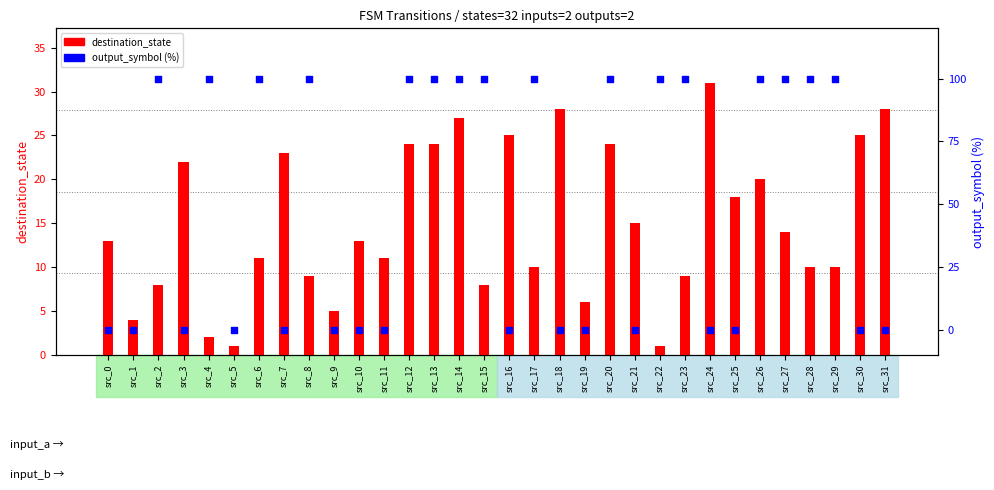

What are all the series names shown in the legend?

destination_state, output_symbol (%)